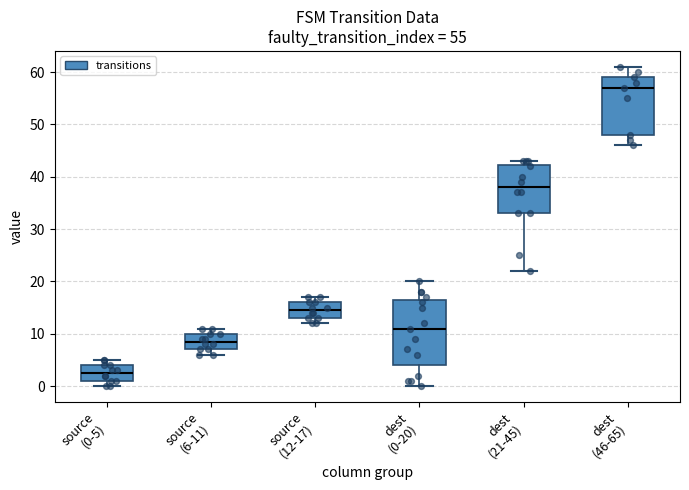

Which box has the highest median line?

dest (46-65)